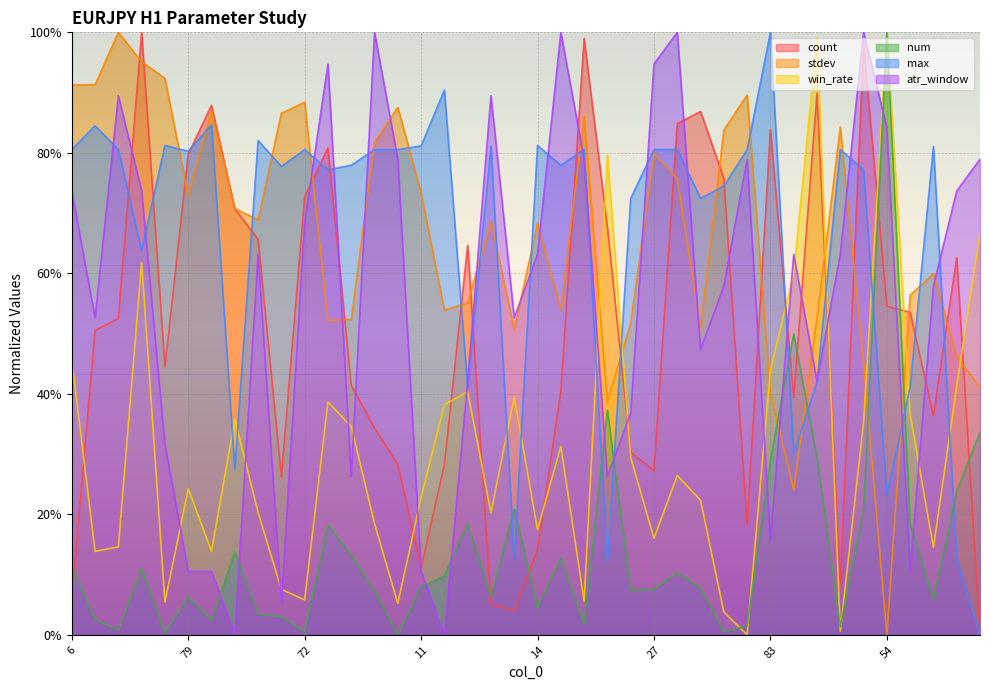

Rank the series at 5 from highest to lowest value.

atr_window, max, stdev, win_rate, num, count